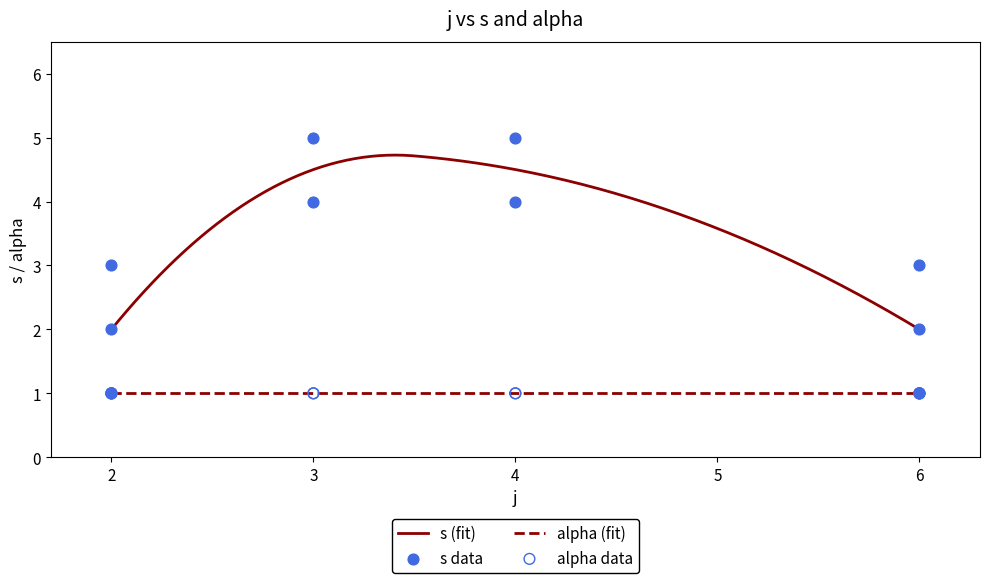

Between 4 and 6, which is larger?

4